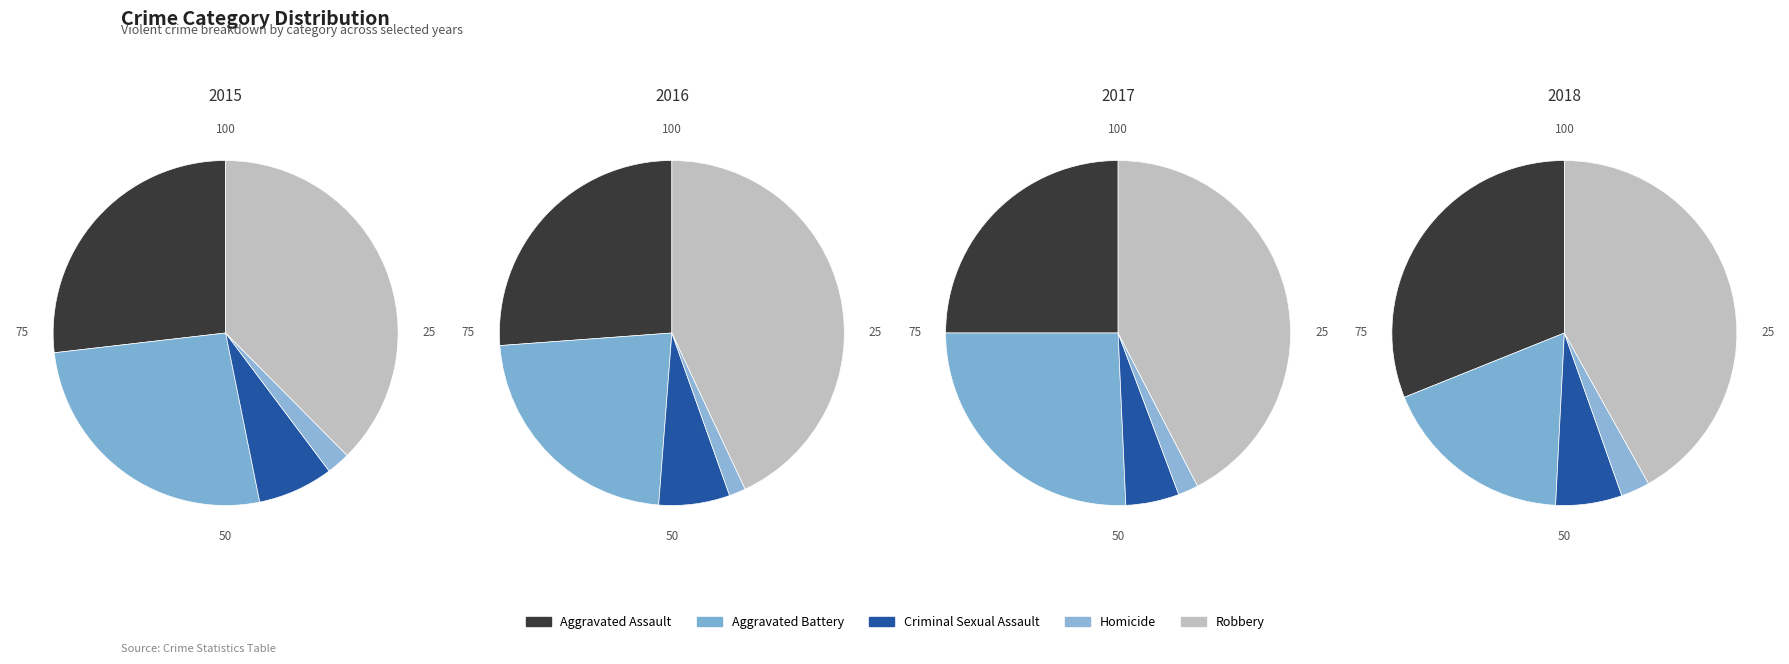

What percentage is NOT represented by Aggravated Battery?

73.7%